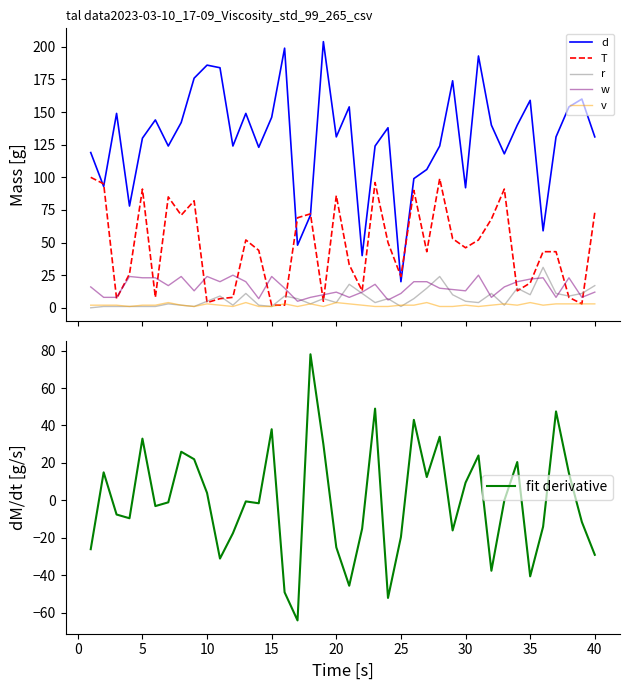

What is the minimum value shown in the chart?

-64.0